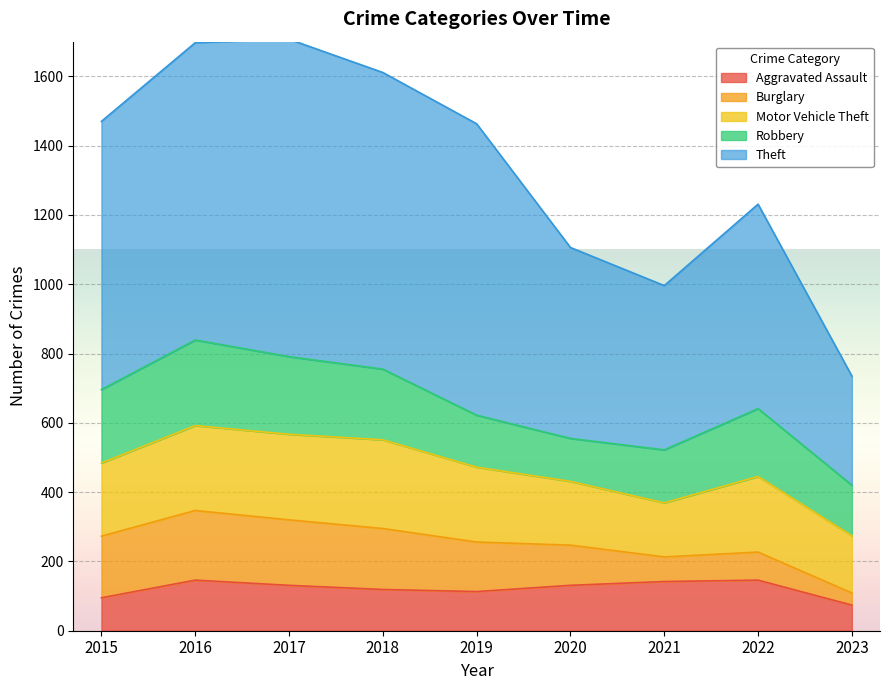

What is the approximate value of Burglary at 2016?

201